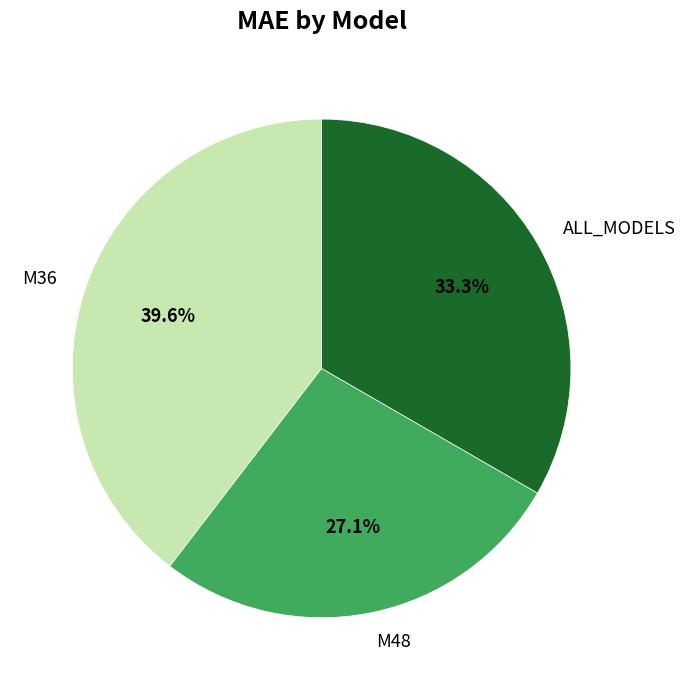

Is ALL_MODELS the majority of the pie?

No